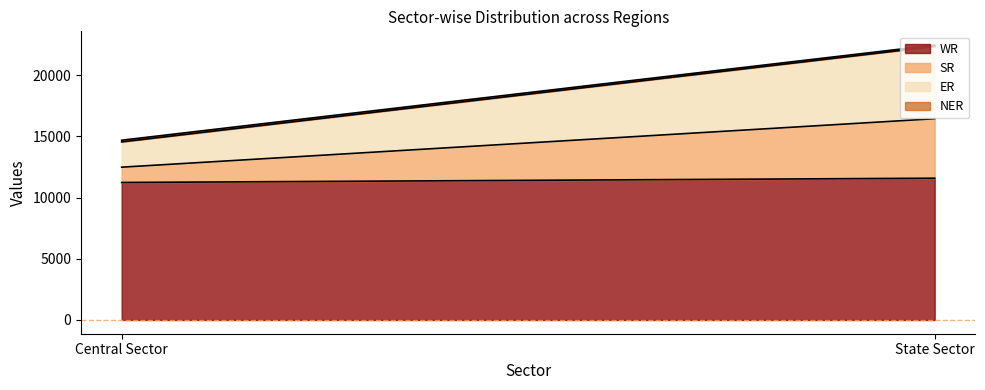

Is the value of WR at State Sector greater than the value of ER at Central Sector?

Yes